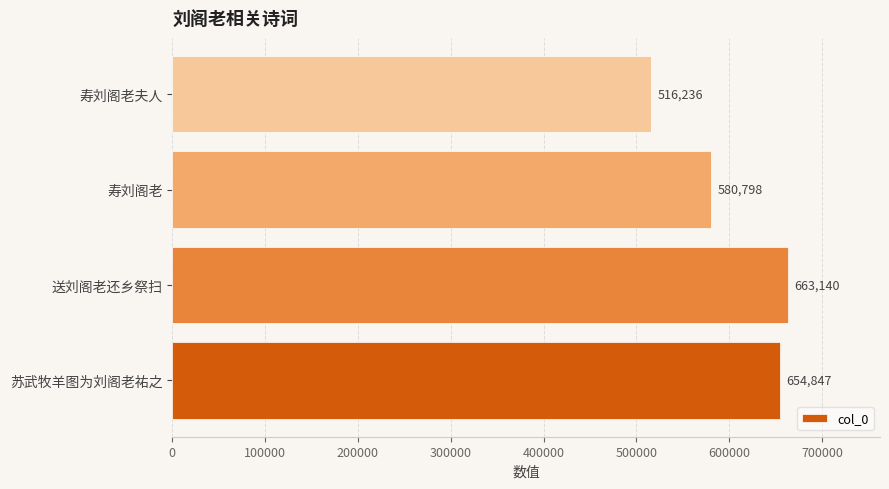

Which has a higher value, 寿刘阁老夫人 or 送刘阁老还乡祭扫?

送刘阁老还乡祭扫